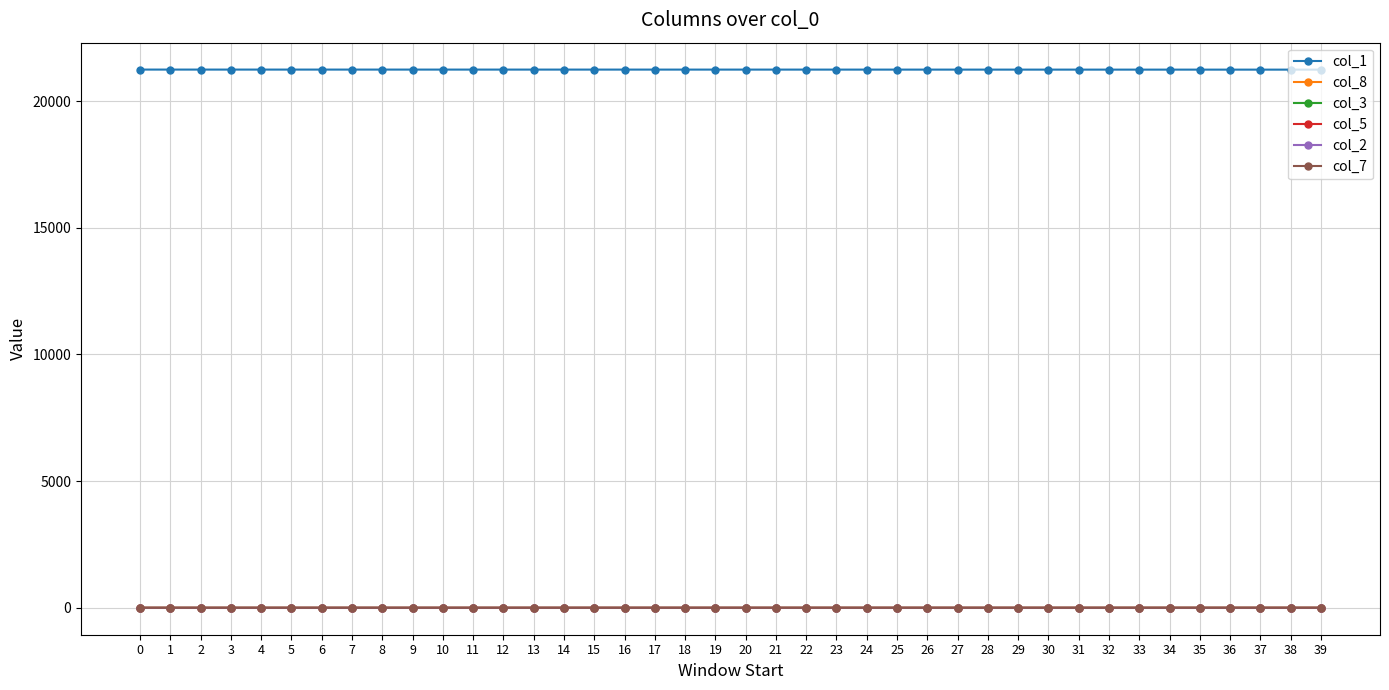

Which series has the largest total across all categories?

col_1